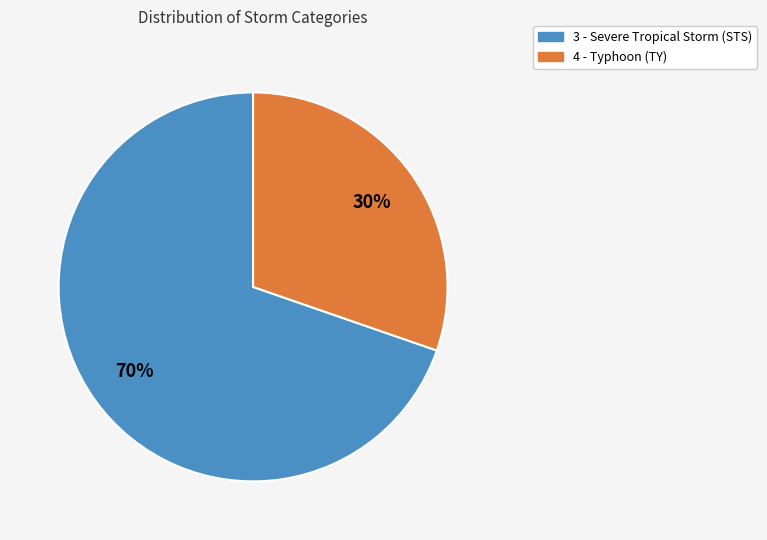

Between 4 - Typhoon (TY) and 3 - Severe Tropical Storm (STS), which is larger?

3 - Severe Tropical Storm (STS)